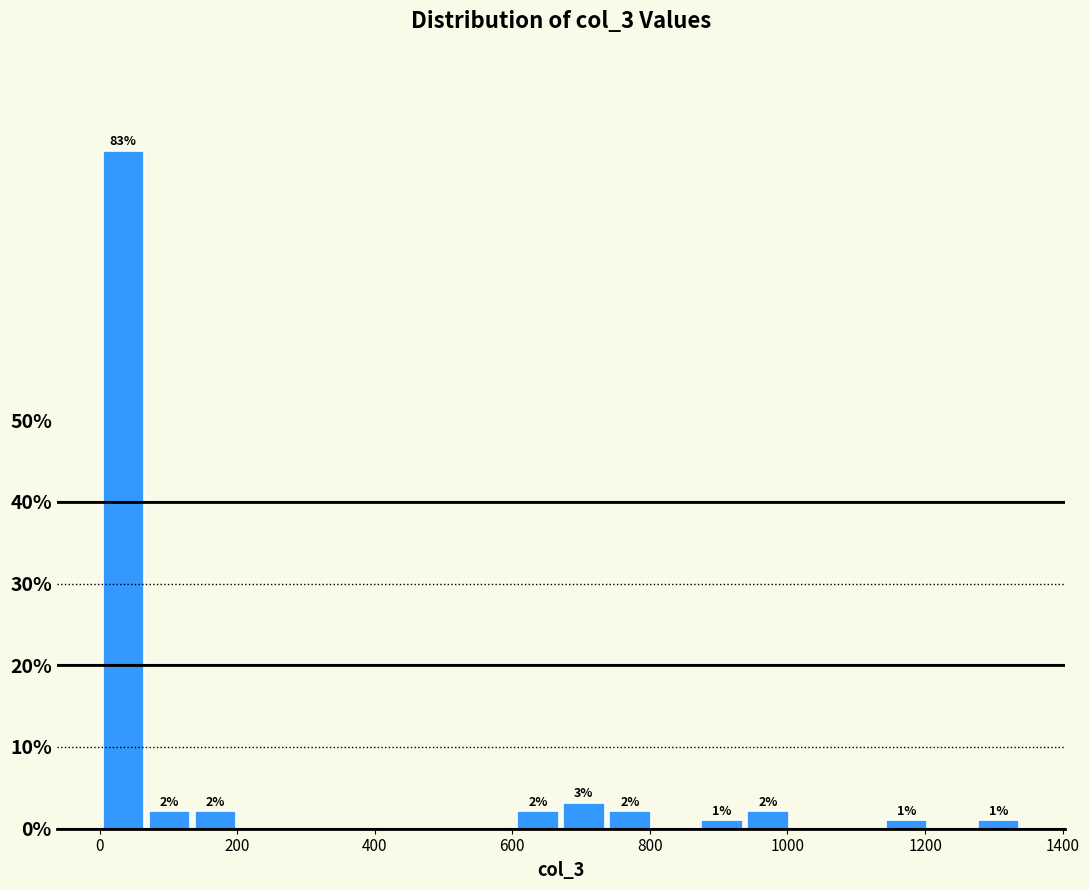

Around what value on the x-axis is the tallest bar? Give the approximate position of its centre, as read against the axis.

40